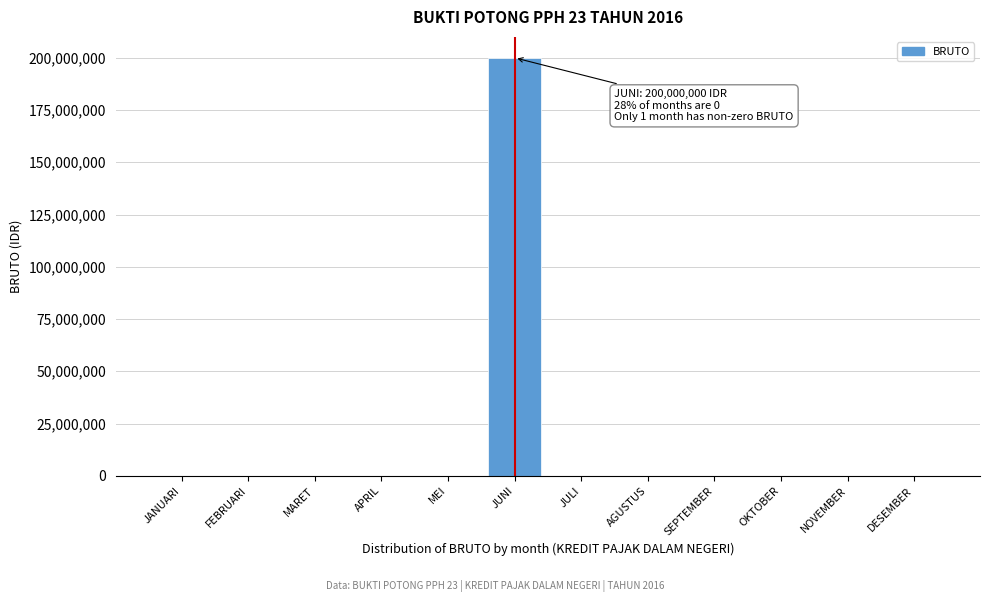

Reading left to right, list all the values displayed in this chart.

JANUARI=0	FEBRUARI=0	MARET=0	APRIL=0	MEI=0	JUNI=200000000	JULI=0	AGUSTUS=0	SEPTEMBER=0	OKTOBER=0	NOVEMBER=0	DESEMBER=0